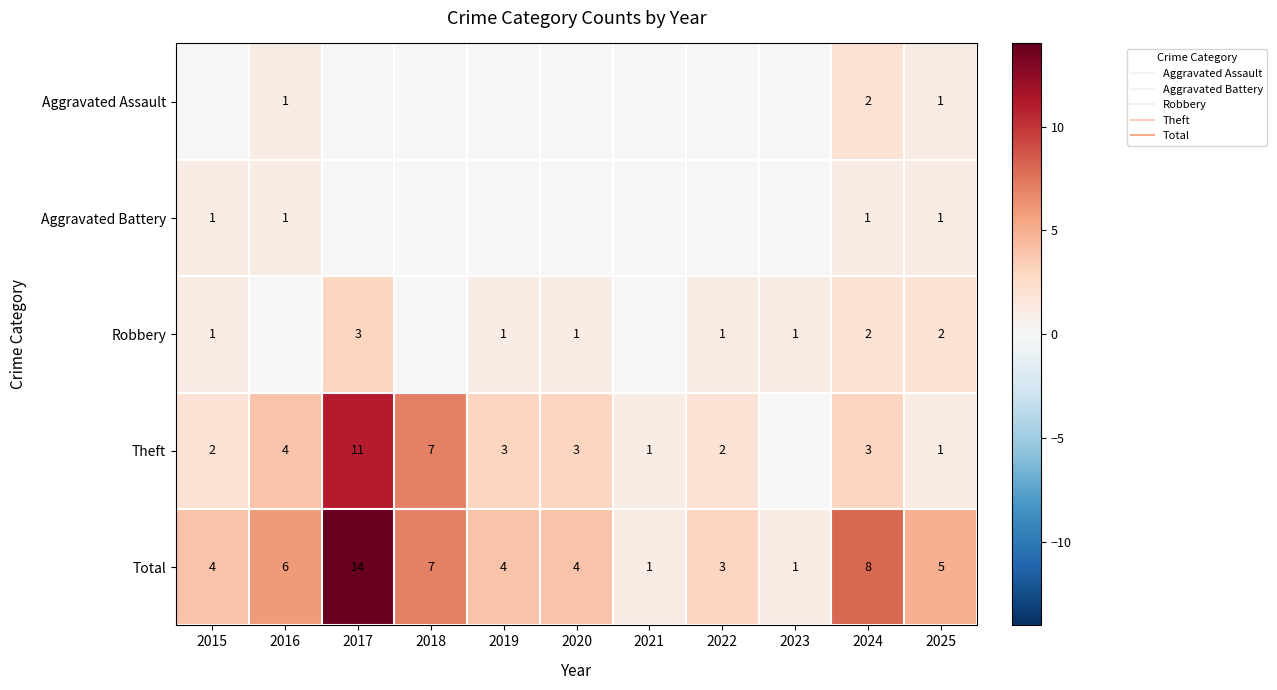

What is the greatest value displayed?

14